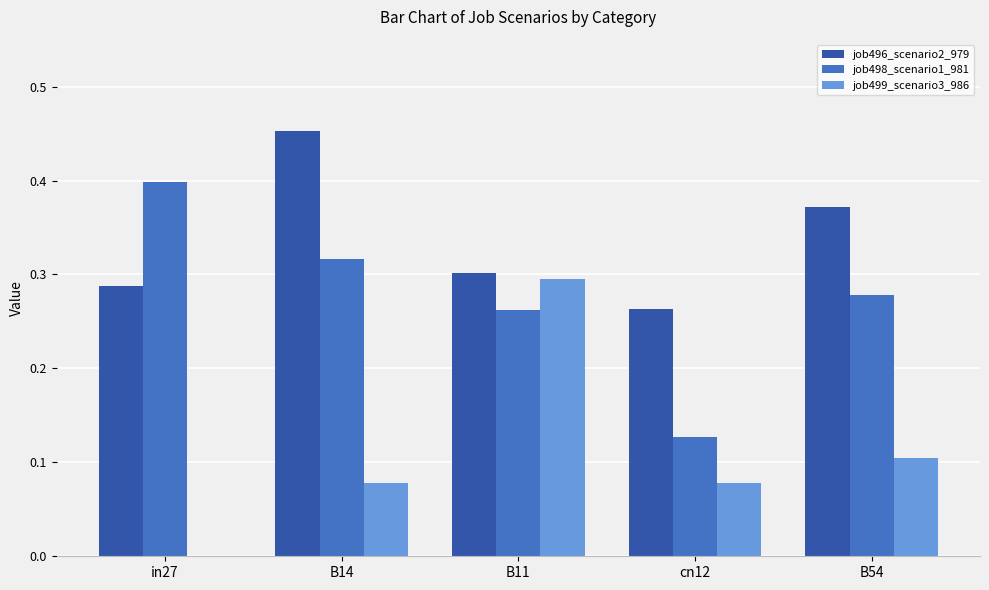

What are all the series names shown in the legend?

job496_scenario2_979, job498_scenario1_981, job499_scenario3_986